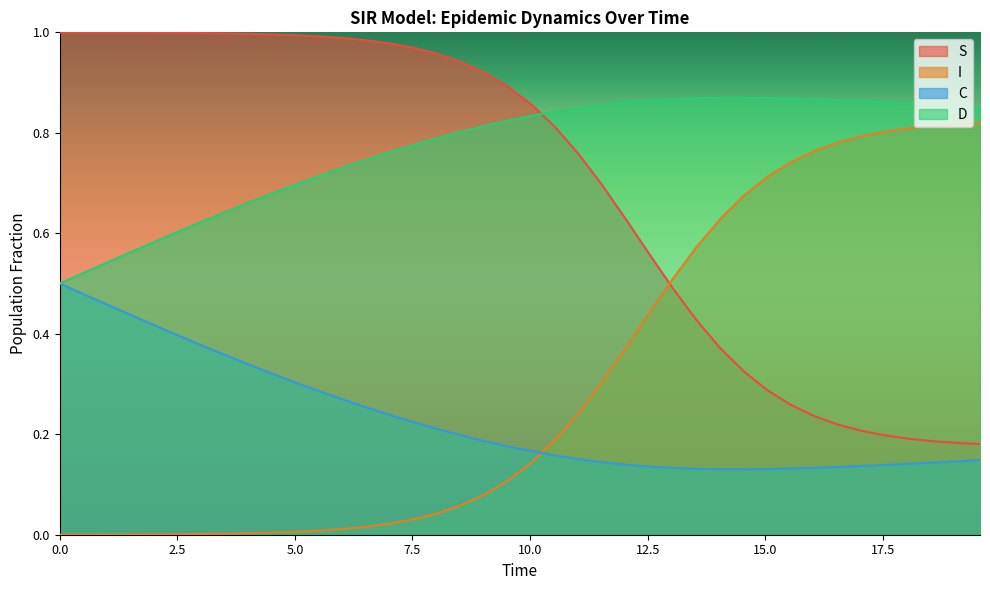

How many distinct data groups are displayed?

4